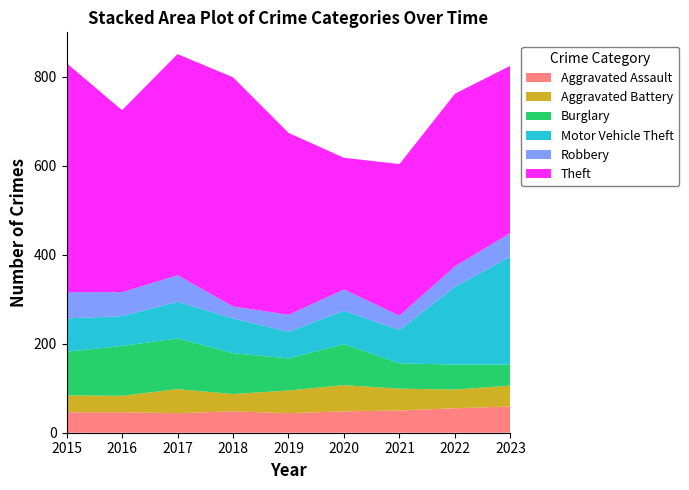

Reading left to right, extract all data points from this chart.

Aggravated Assault: 46	46	44	48	44	48	50	55	59
Aggravated Battery: 38	37	54	39	51	59	49	42	47
Burglary: 98	112	114	92	72	92	57	56	47
Motor Vehicle Theft: 75	67	82	78	60	75	75	175	243
Robbery: 59	54	60	27	38	48	32	46	53
Theft: 515	409	497	515	409	296	341	388	376